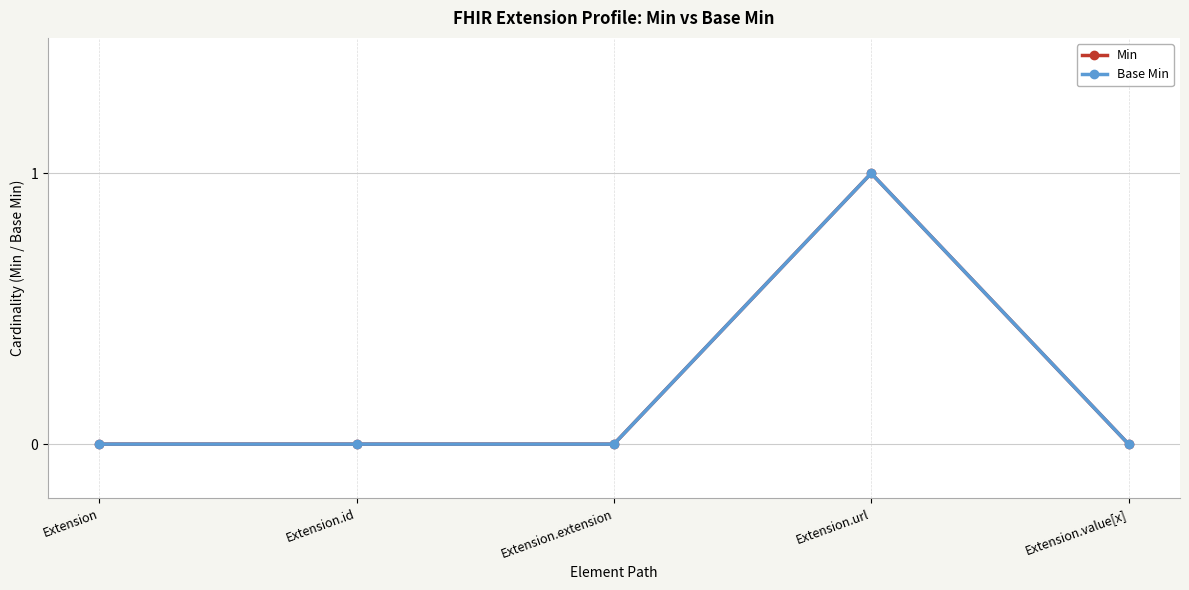

True or false: Min and Base Min intersect in this chart.

False